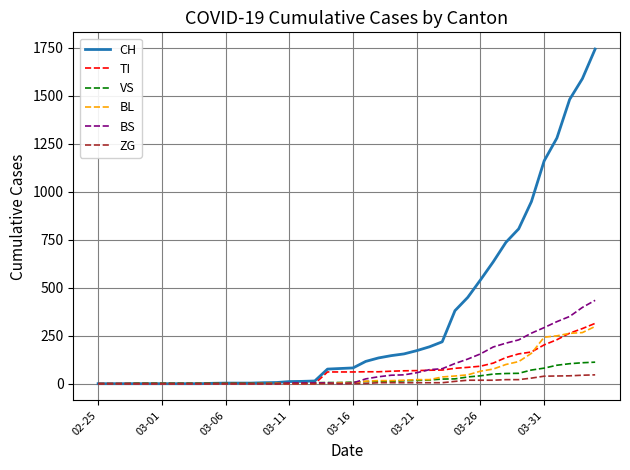

What is the maximum value shown in the chart?

1742